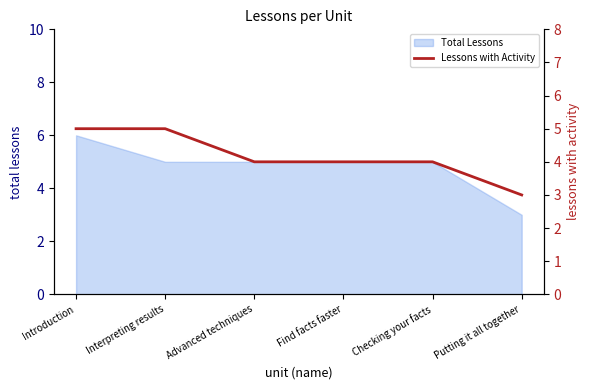

True or false: the data has more than 1 interior local peaks.

False